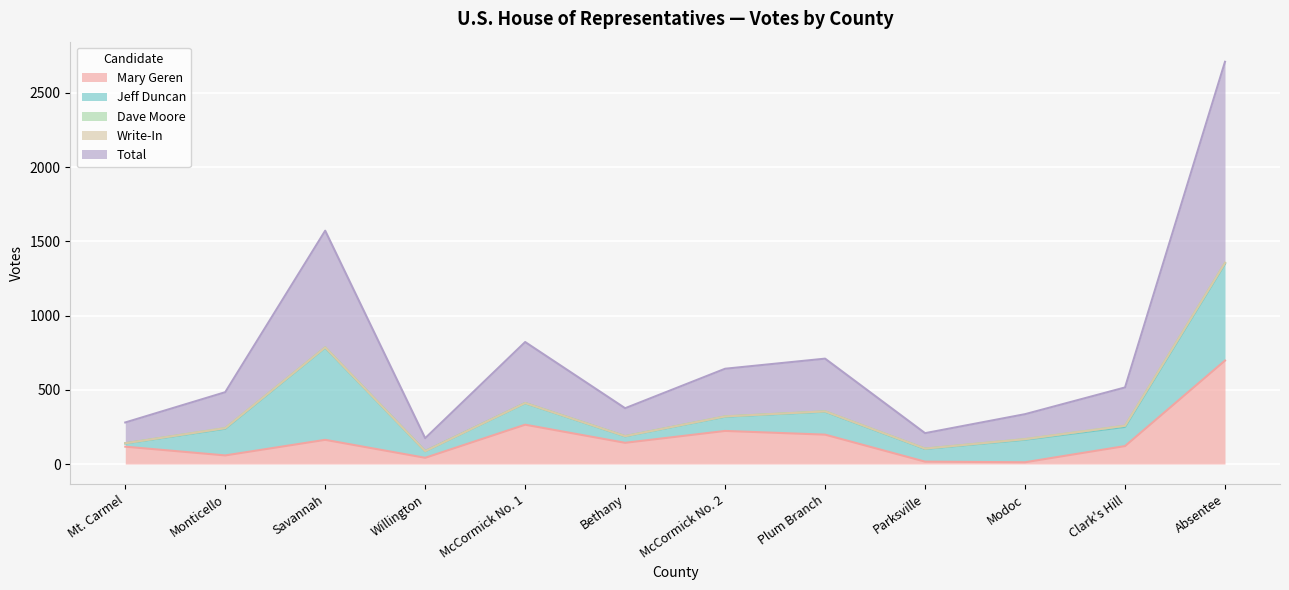

Reading right to left, what are all the values shown in this chart?

Mary Geren: Absentee=697	Clark's Hill=121	Modoc=12	Parksville=16	Plum Branch=198	McCormick No. 2=223	Bethany=143	McCormick No. 1=265	Willington=42	Savannah=163	Monticello=58	Mt. Carmel=117
Jeff Duncan: Absentee=652	Clark's Hill=129	Modoc=152	Parksville=86	Plum Branch=155	McCormick No. 2=96	Bethany=44	McCormick No. 1=145	Willington=45	Savannah=621	Monticello=180	Mt. Carmel=22
Dave Moore: Absentee=6	Clark's Hill=8	Modoc=4	Parksville=2	Plum Branch=2	McCormick No. 2=2	Bethany=1	McCormick No. 1=1	Willington=0	Savannah=2	Monticello=4	Mt. Carmel=1
Write-In: Absentee=0	Clark's Hill=0	Modoc=0	Parksville=0	Plum Branch=0	McCormick No. 2=0	Bethany=0	McCormick No. 1=0	Willington=0	Savannah=0	Monticello=0	Mt. Carmel=0
Total: Absentee=1355	Clark's Hill=258	Modoc=168	Parksville=104	Plum Branch=355	McCormick No. 2=321	Bethany=188	McCormick No. 1=411	Willington=87	Savannah=786	Monticello=242	Mt. Carmel=140